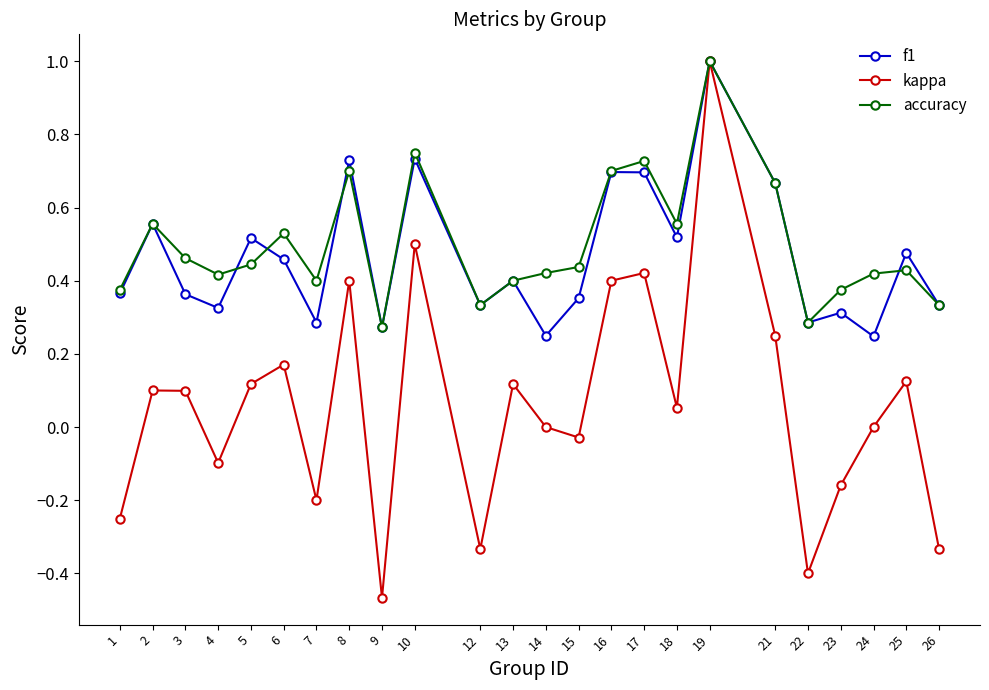

Where is the first local minimum for accuracy?

4